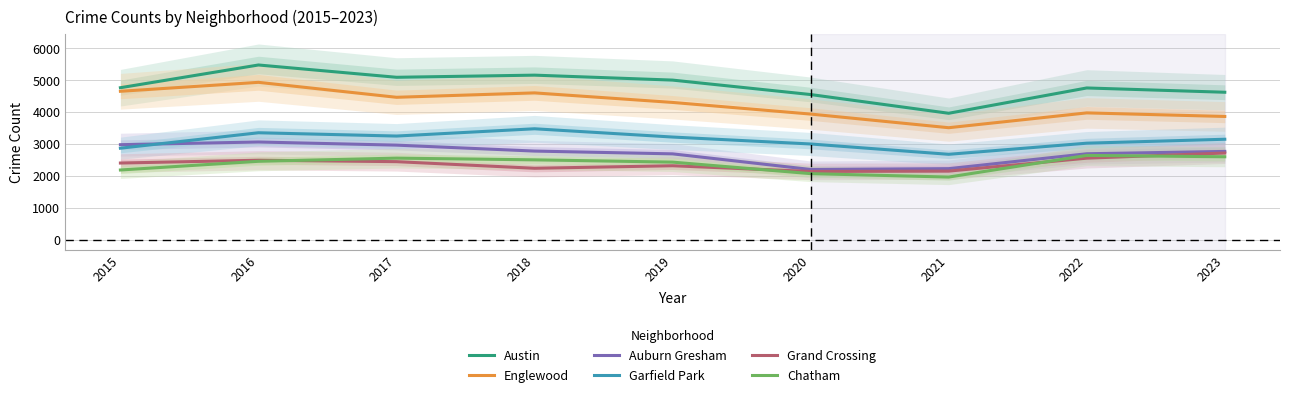

How many interior local valleys does the Auburn Gresham series have?

1